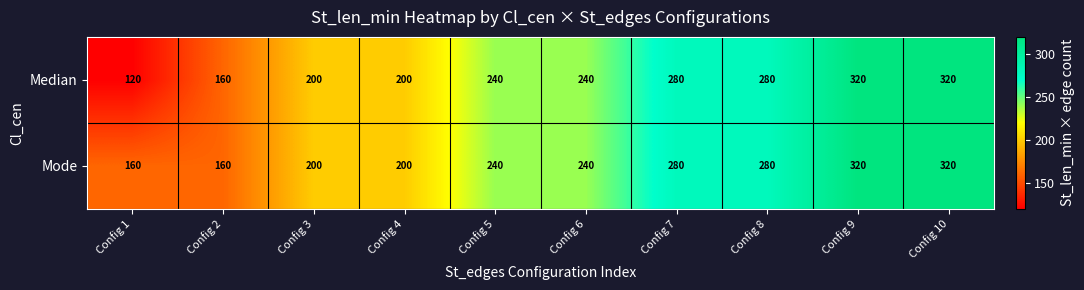

Is the value of Mode at Config 9 greater than the value of Median at Config 4?

Yes